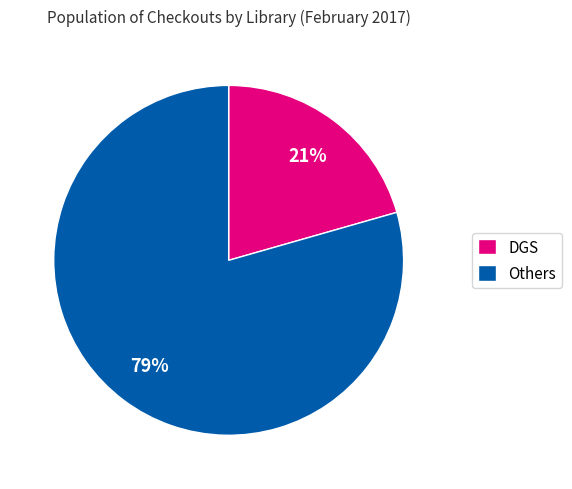

True or false: Others accounts for 79% of the total.

True